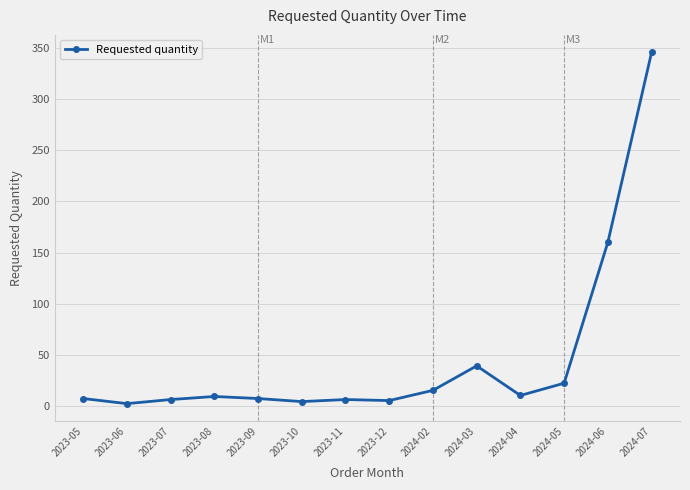

Count the number of categories in the chart.

14